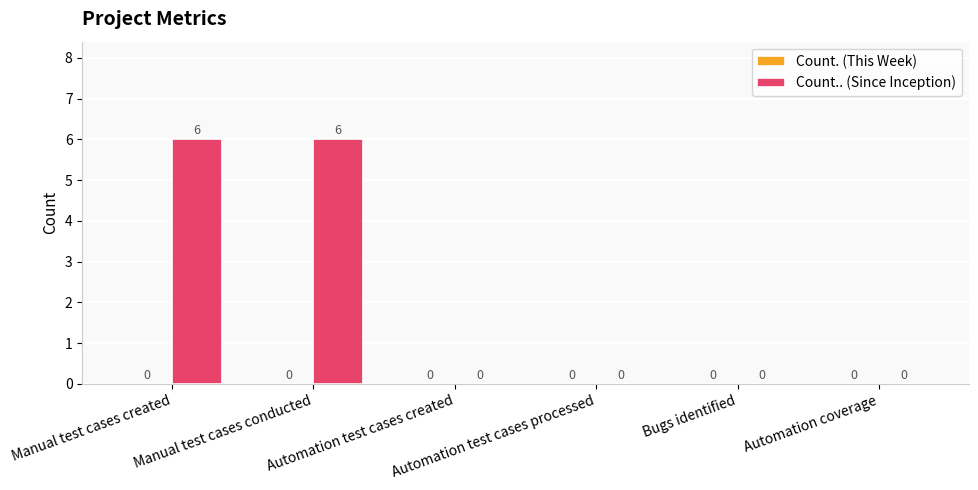

Are the bars horizontal?

No